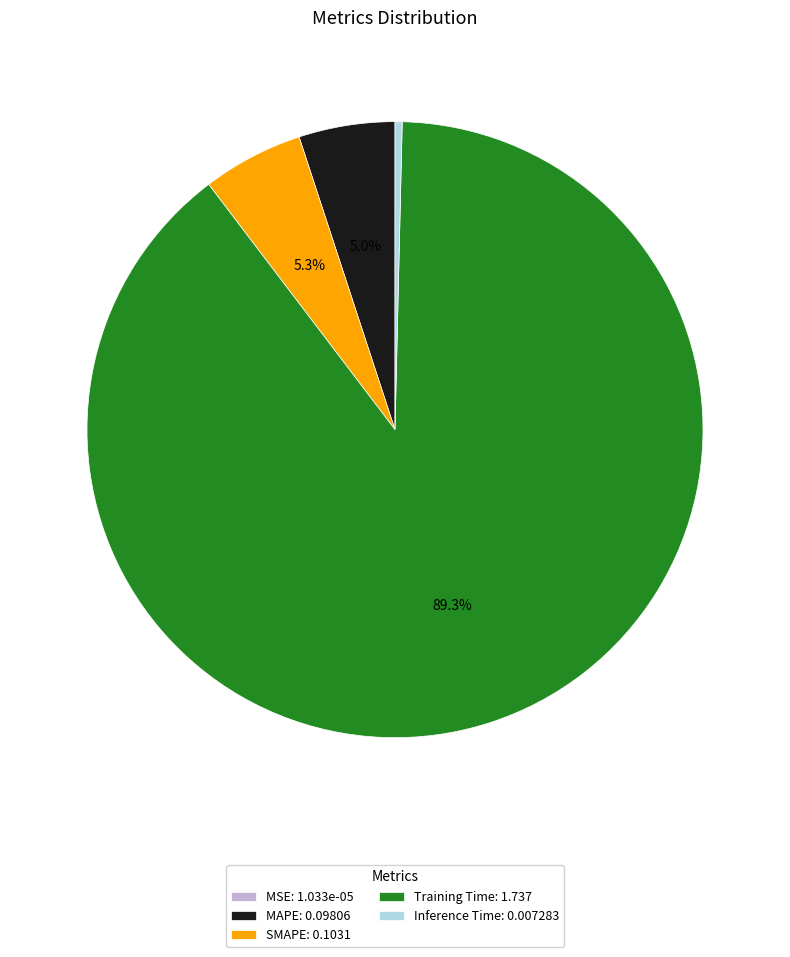

What is the total percentage of SMAPE: 0.1031 and MAPE: 0.09806?

10.3%